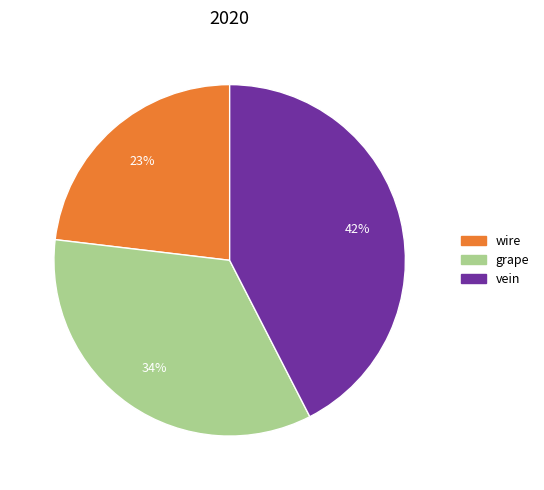

Which has a higher value, grape or wire?

grape